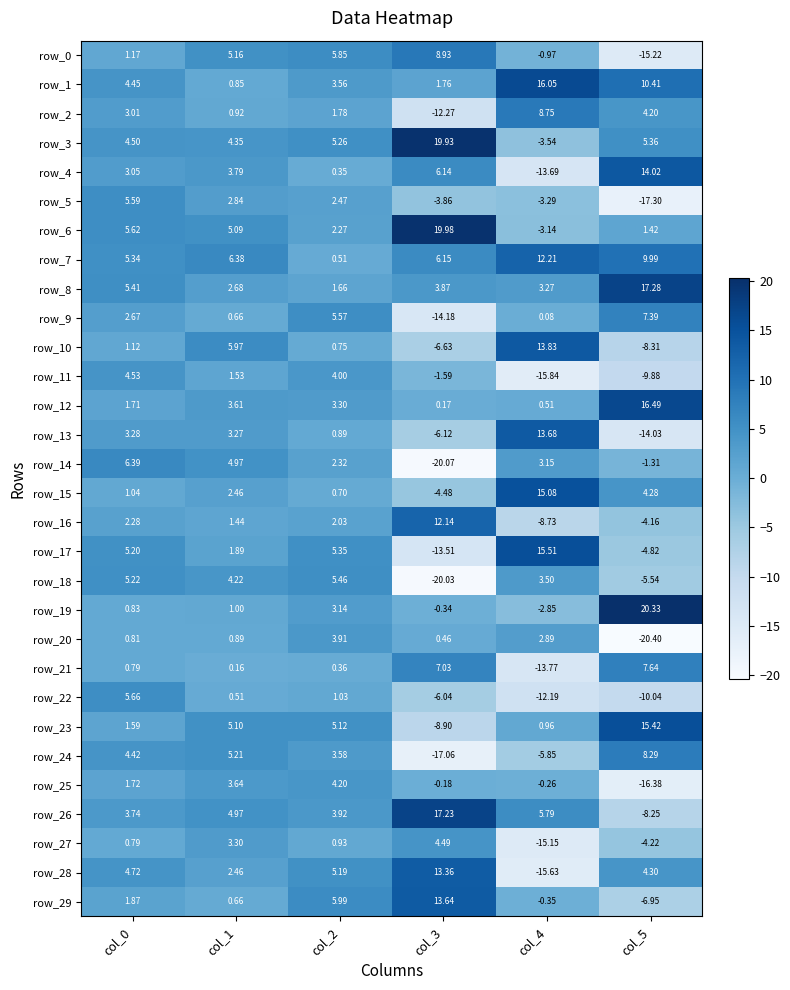

Is the value of row_1 at col_2 greater than the value of row_3 at col_2?

No